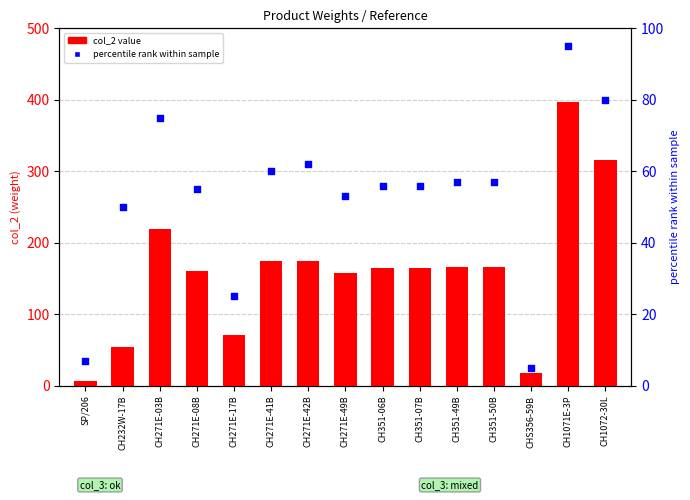

Which series contains the lowest Y value?

percentile rank within sample